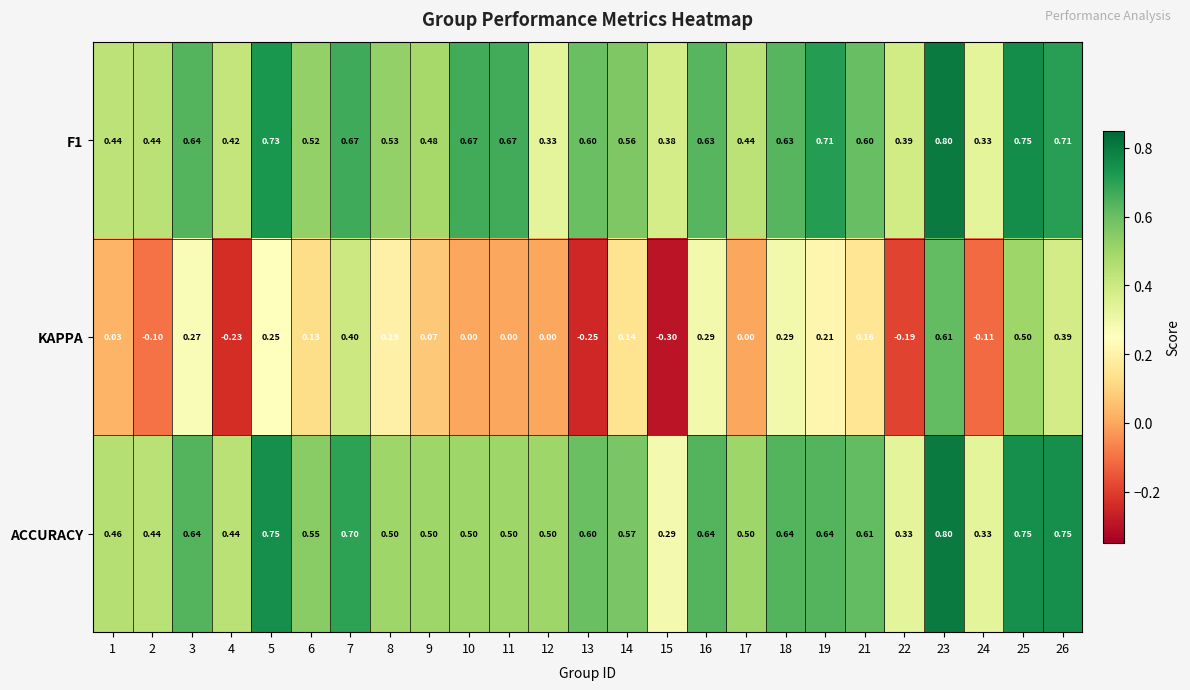

Is the value of F1 at 23 greater than the value of KAPPA at 16?

Yes